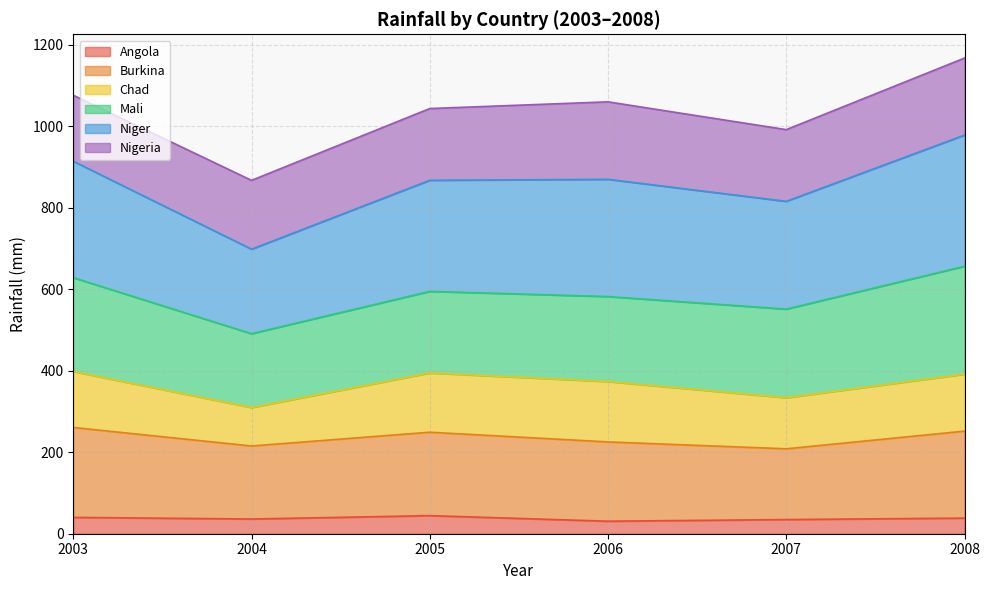

What is the highest value of the Angola series?

44.4